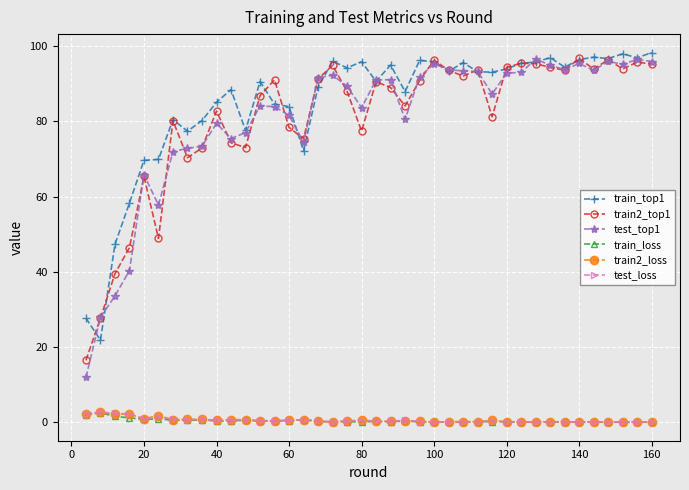

Which series has the widest spread of values?

test_top1